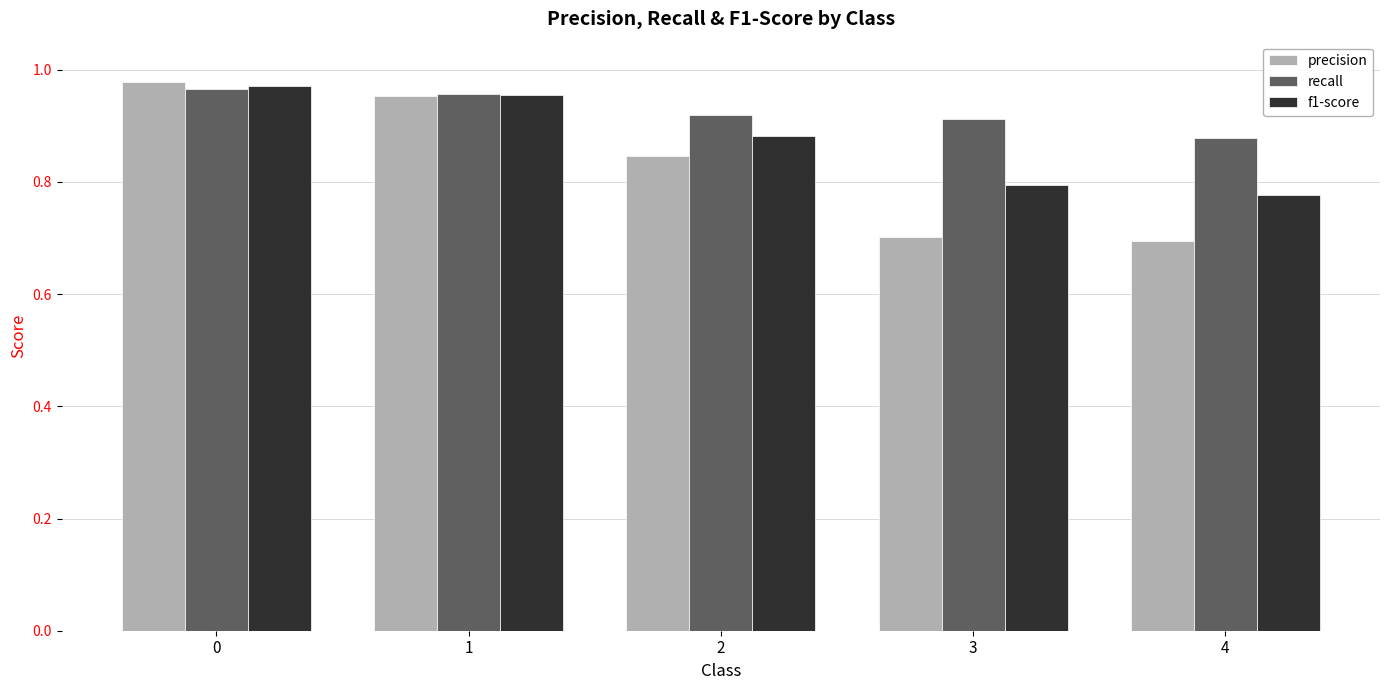

True or false: f1-score has a value of 0.8 at 4.

True